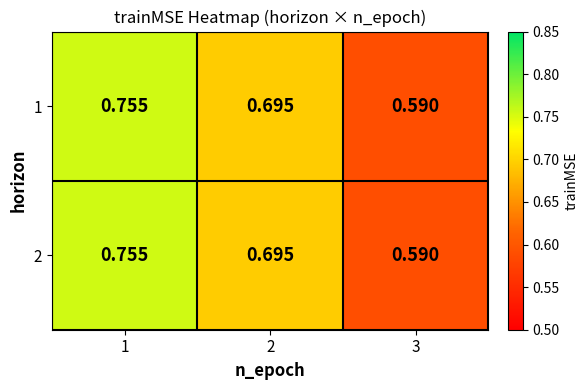

Is the value of 2 at 3 greater than the value of 1 at 1?

No